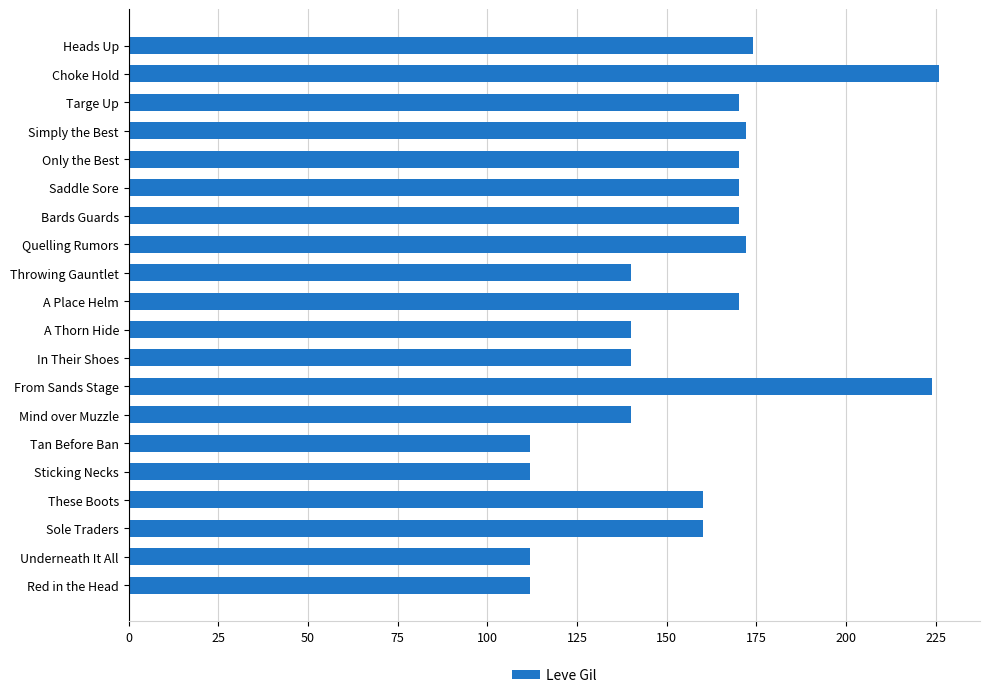

Is it true that the value at Heads Up is 52?

False